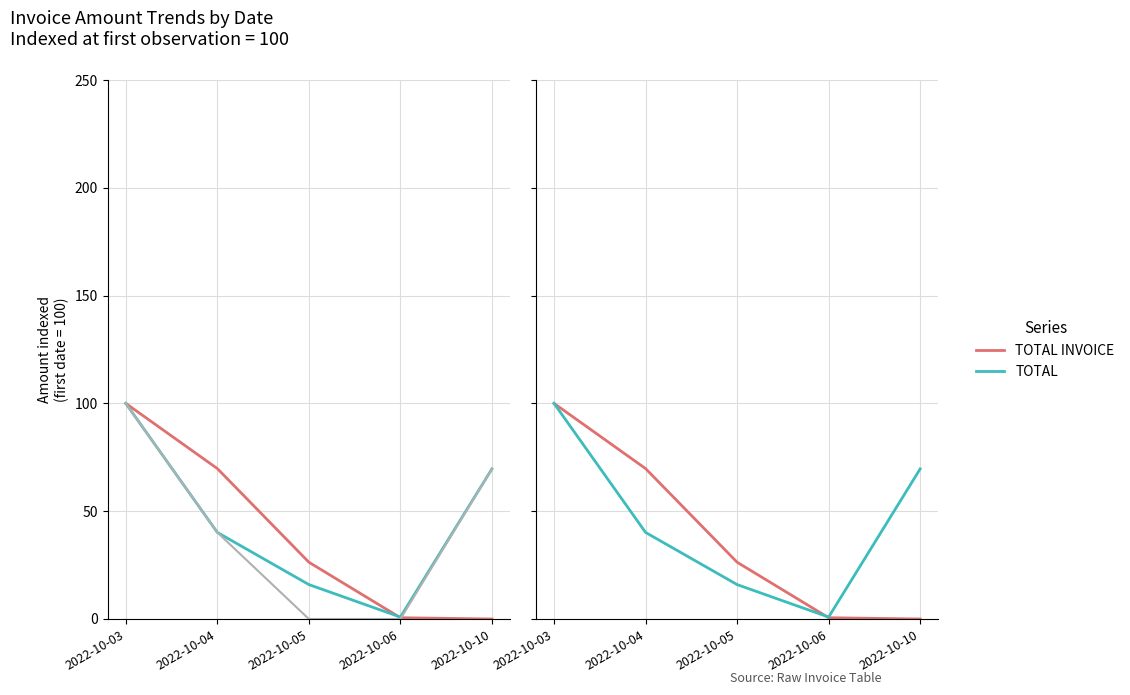

What is the greatest value displayed?

100.0